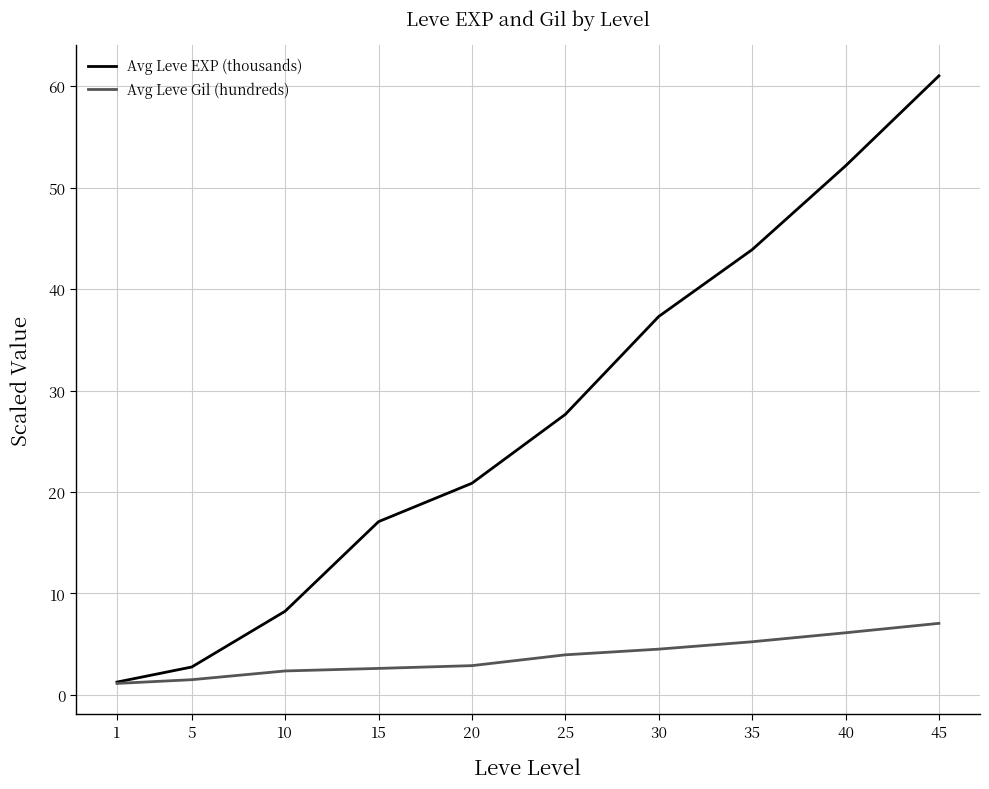

What are all the series names shown in the legend?

Avg Leve EXP (thousands), Avg Leve Gil (hundreds)